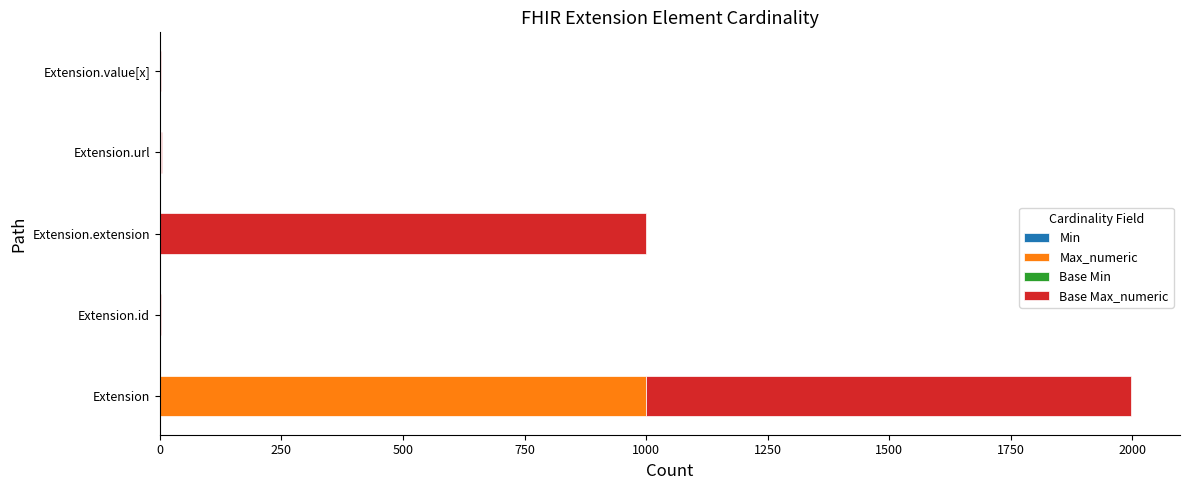

At which category is the sum across all series the highest?

Extension